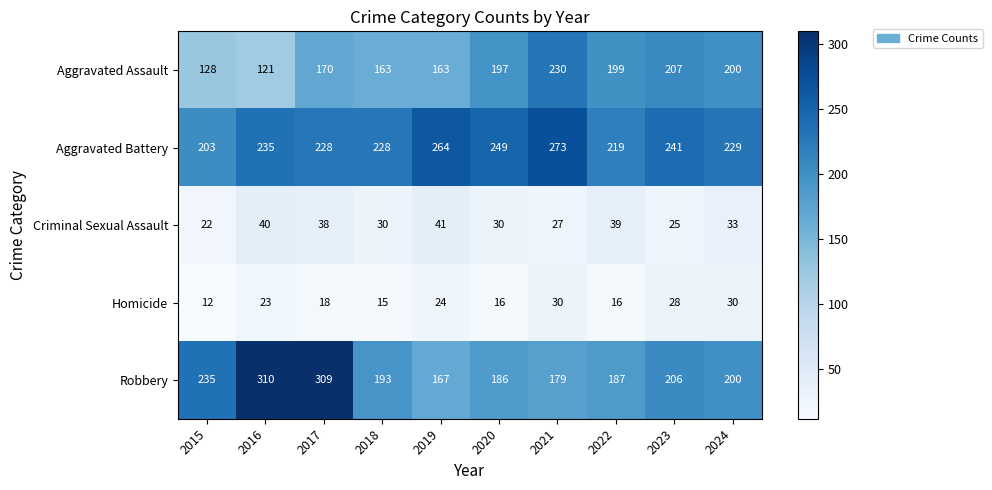

Which series changed the most between 2015 and 2019?

Robbery